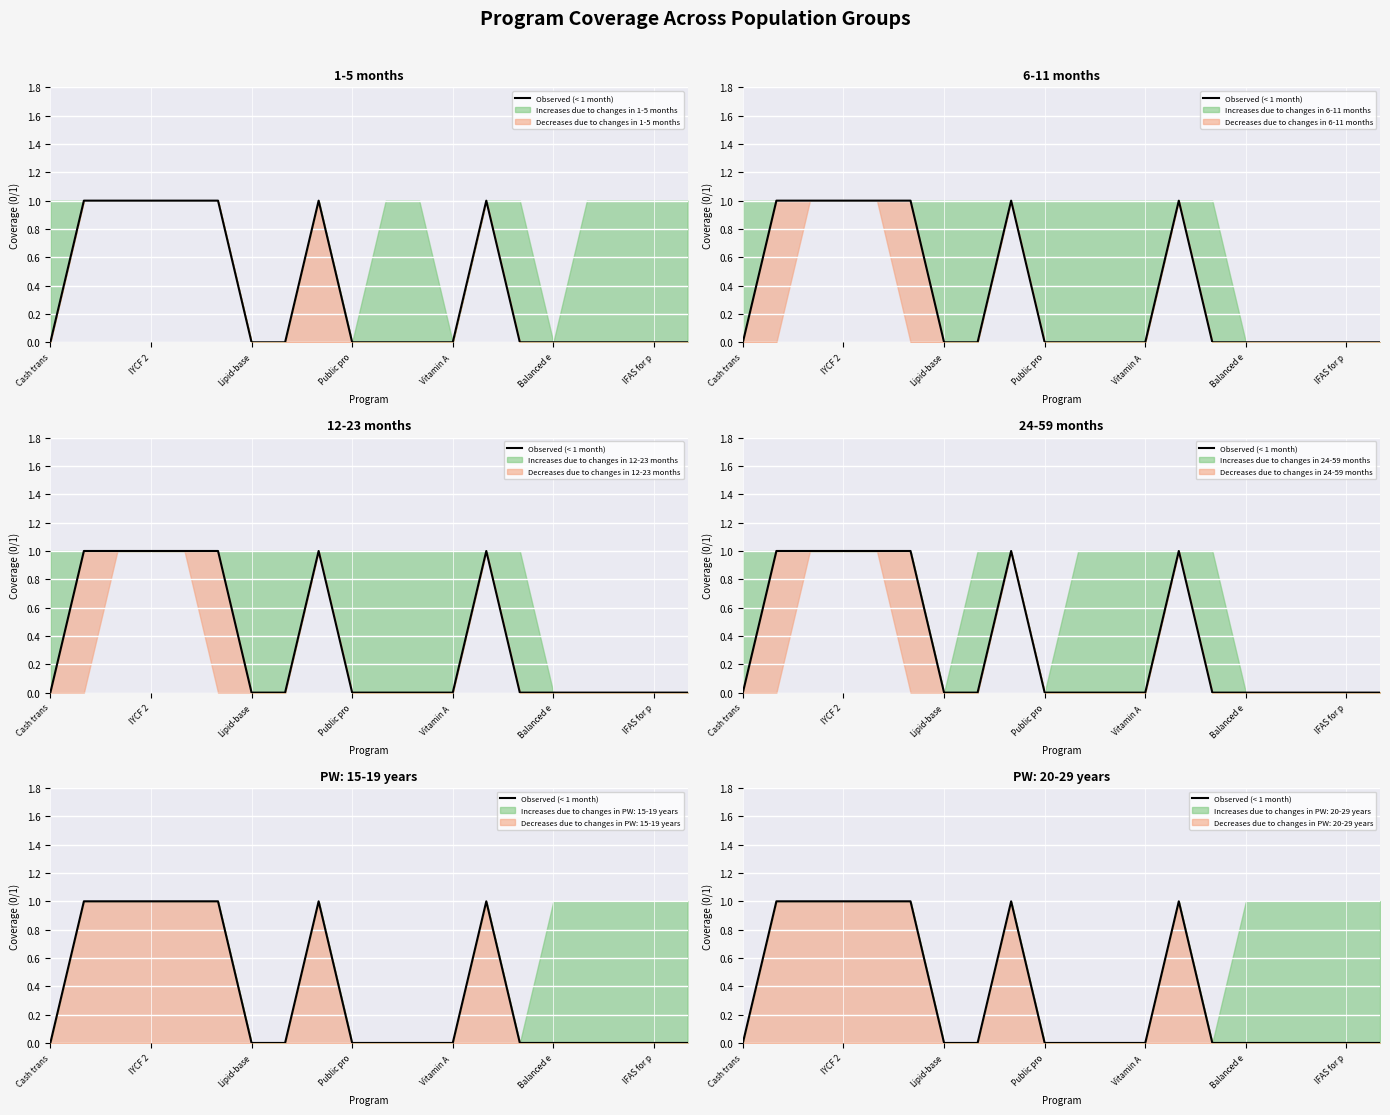

What is the sum of all values?

7